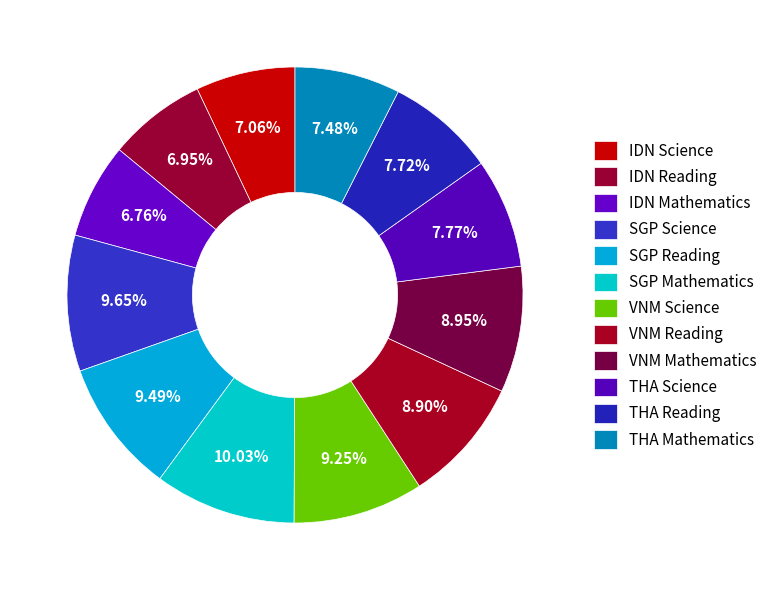

How many slices are in this pie chart?

12